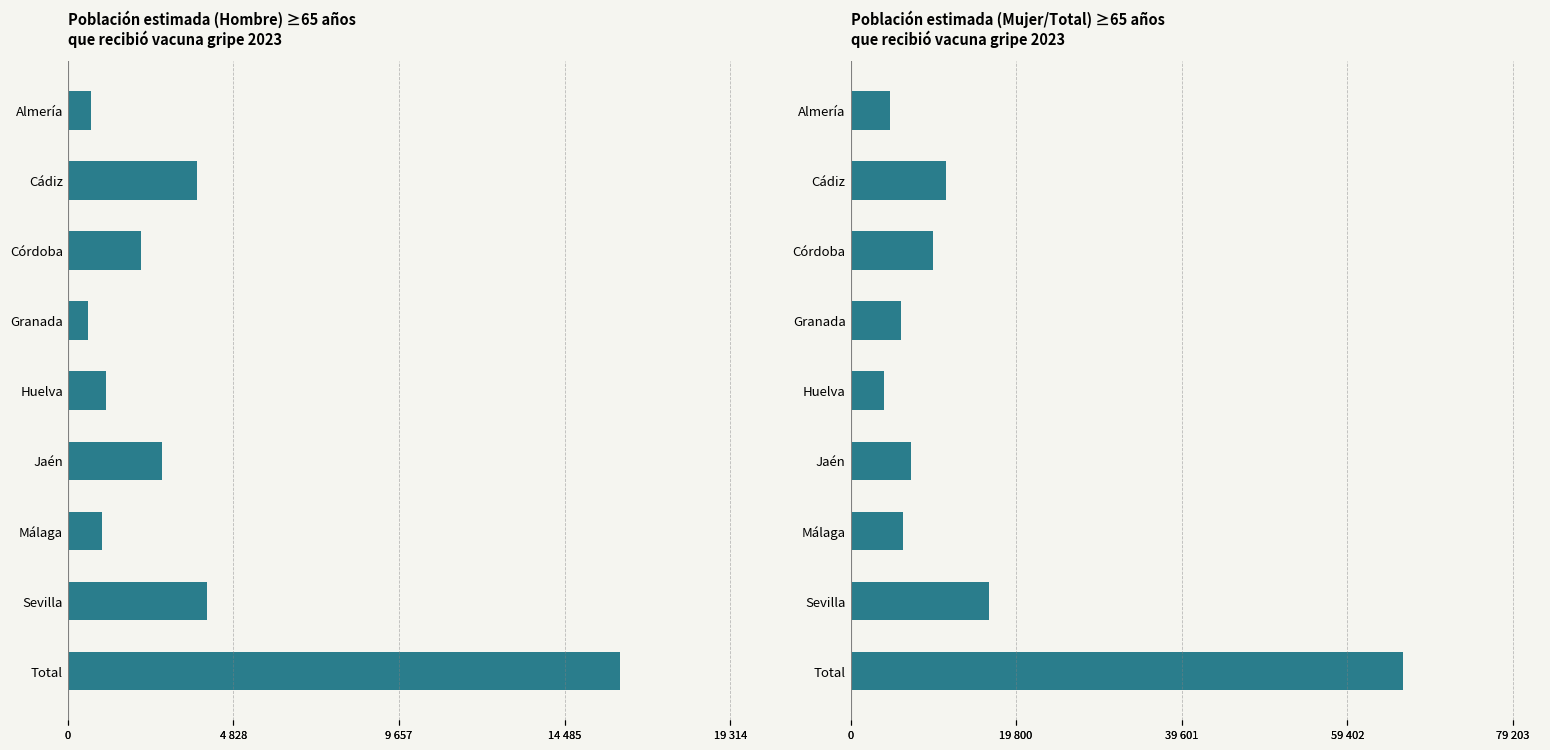

Rank the series by their maximum value, from lowest to highest.

Hombre 2023, Total 2023